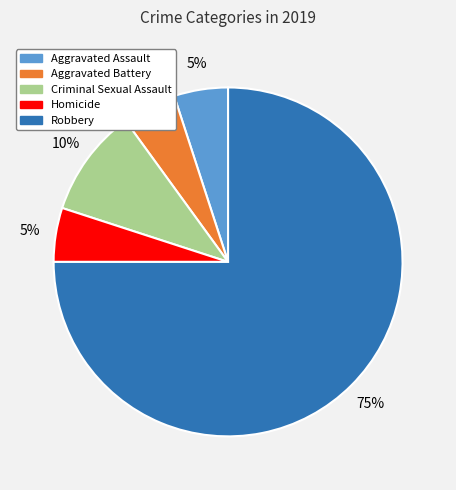

True or false: Homicide accounts for 1% of the total.

False